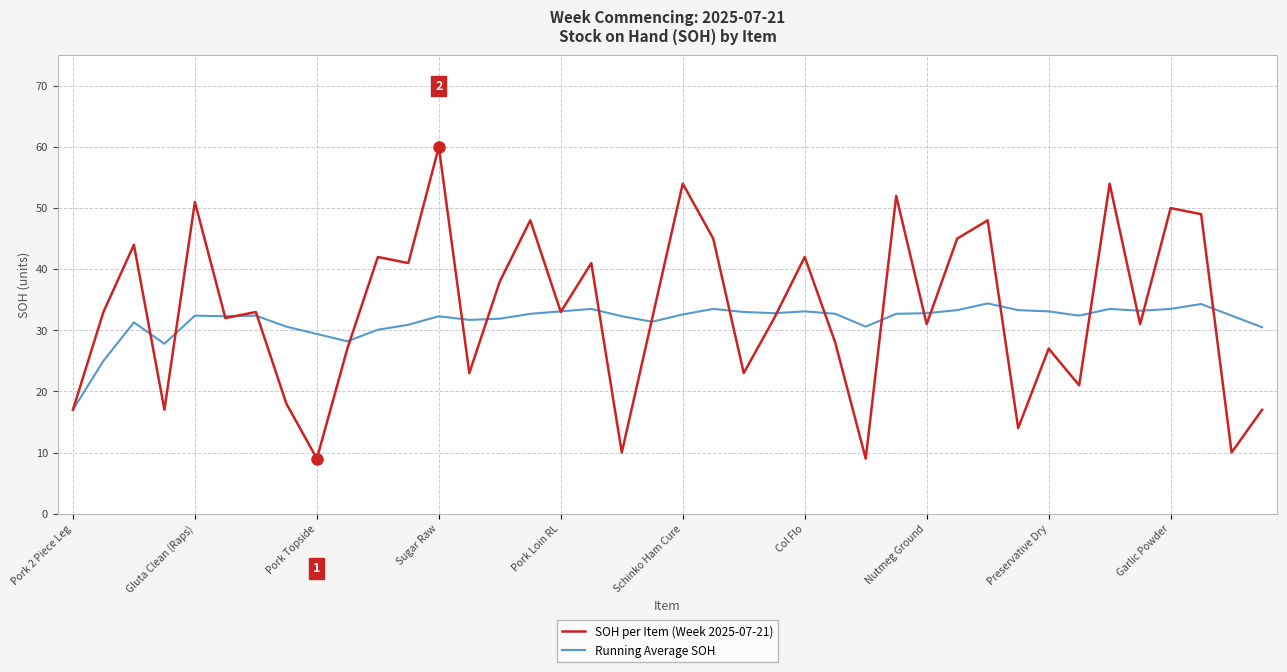

List the series in order of their peak value, lowest first.

Running Average SOH, SOH per Item (Week 2025-07-21)